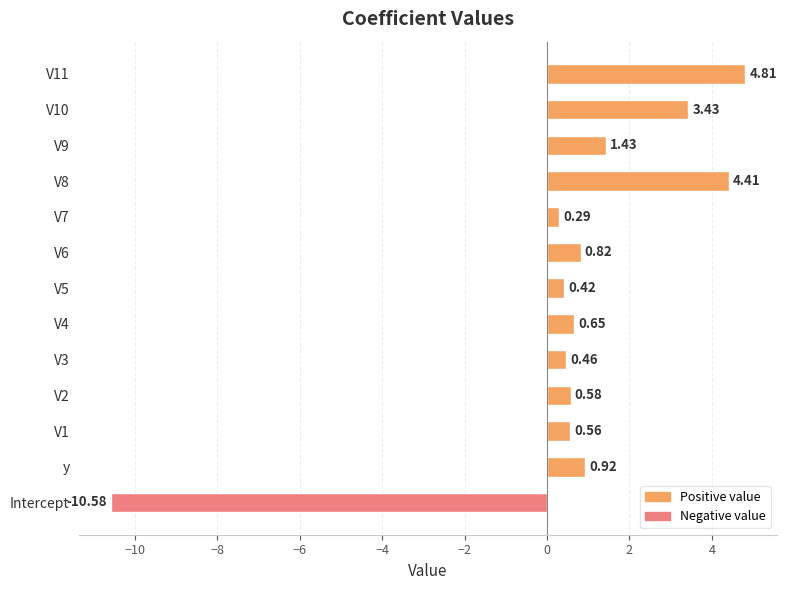

What is the difference between the maximum and minimum values?

15.4